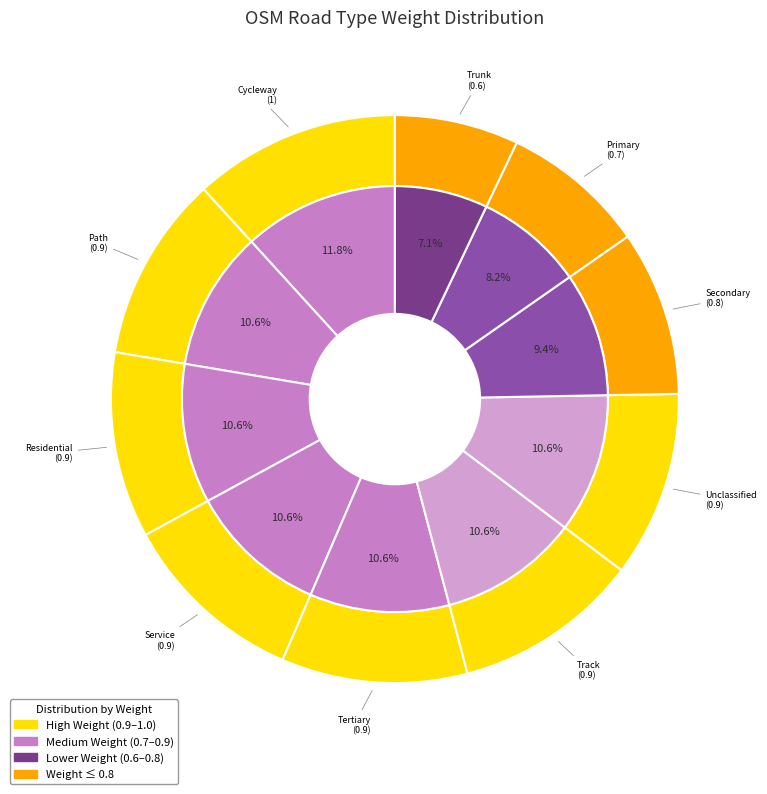

The Residential slice represents 11% of the pie. True or false?

True